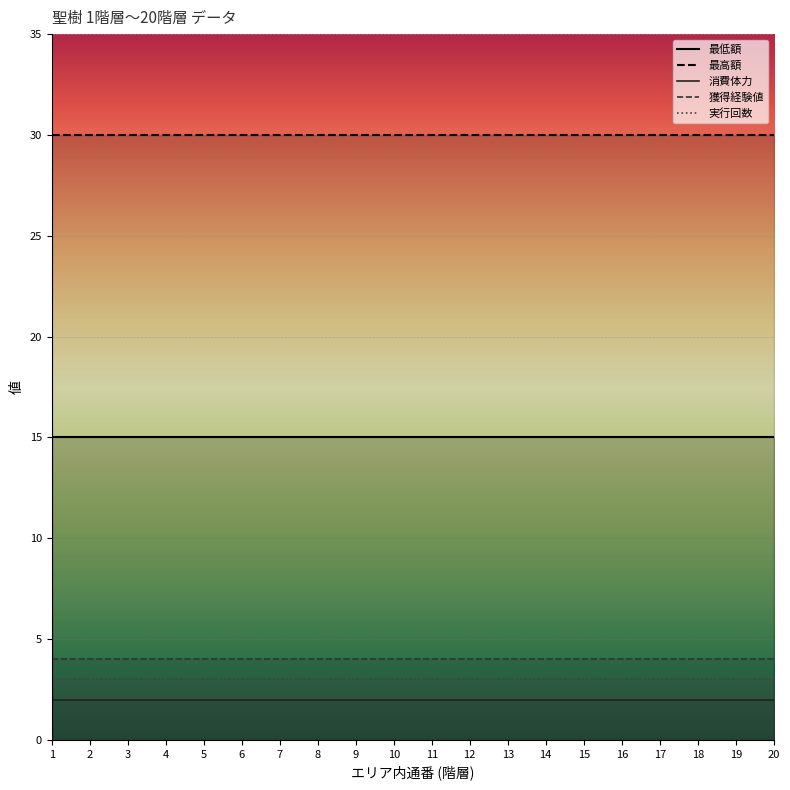

True or false: 最高額 and 消費体力 cross at least once.

False